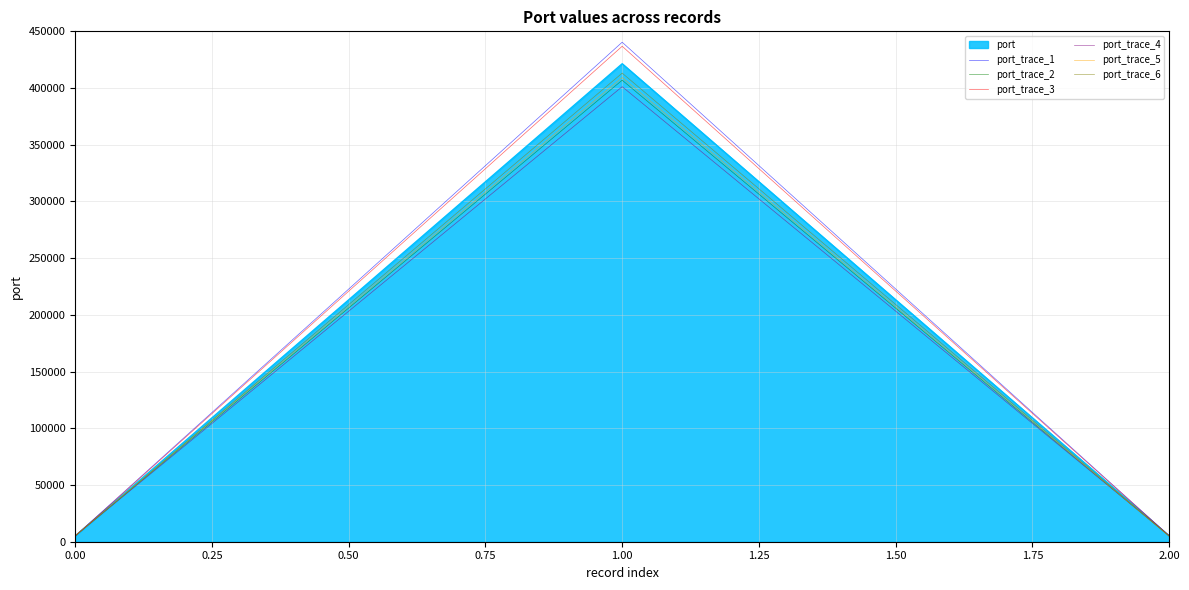

Which series has the widest spread of values?

port_trace_1